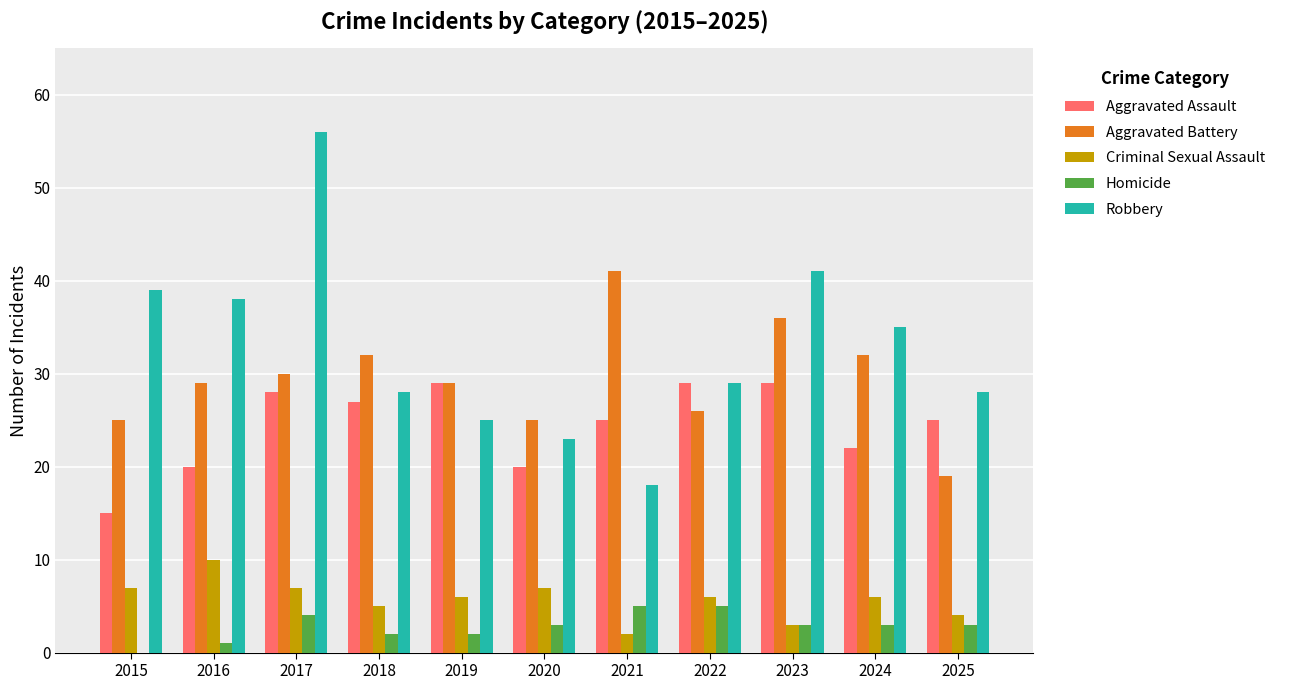

What is the sum of the Aggravated Assault values at 2020 and 2024?

42